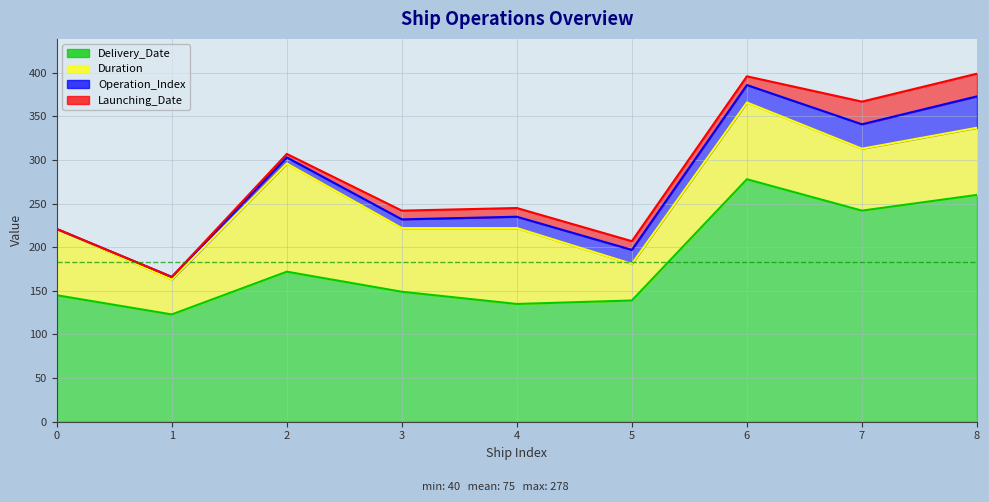

Where is the first local minimum for Delivery_Date?

1